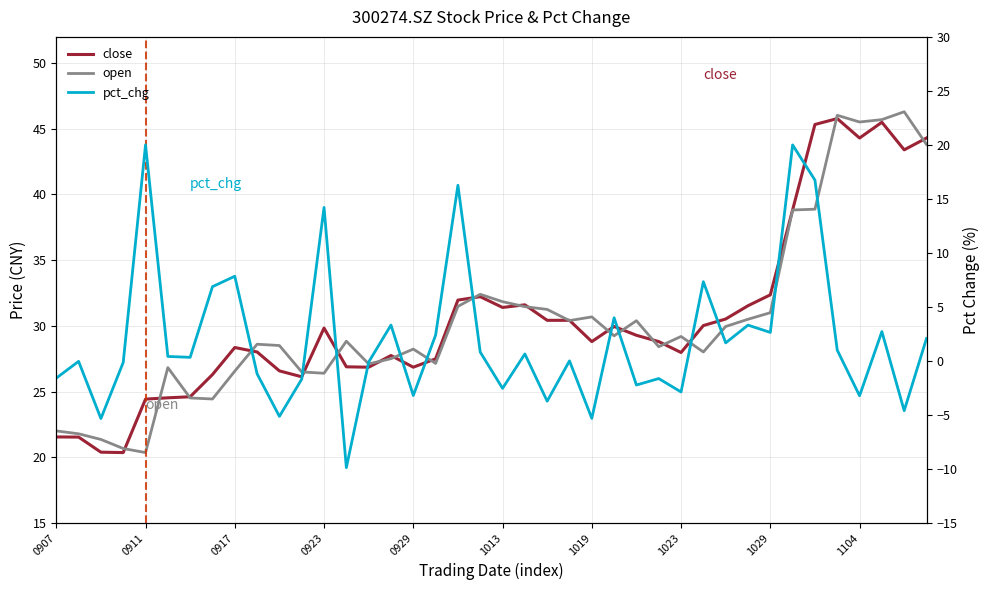

Is it true that close equals 28.0 at 1023?

True